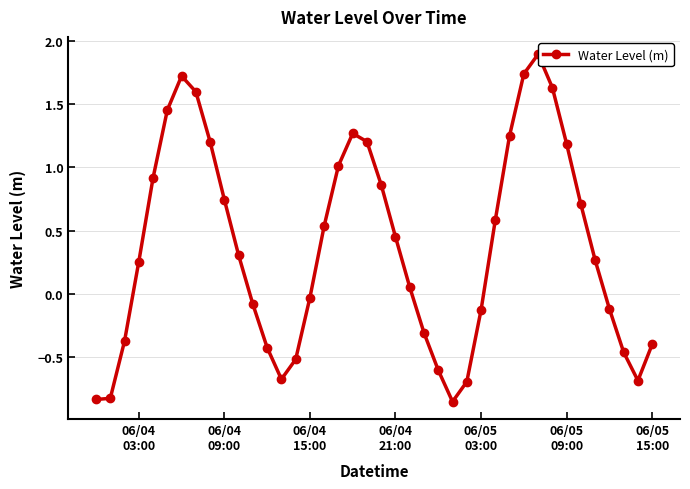

True or false: there are more than 1 points higher than both neighbors.

True